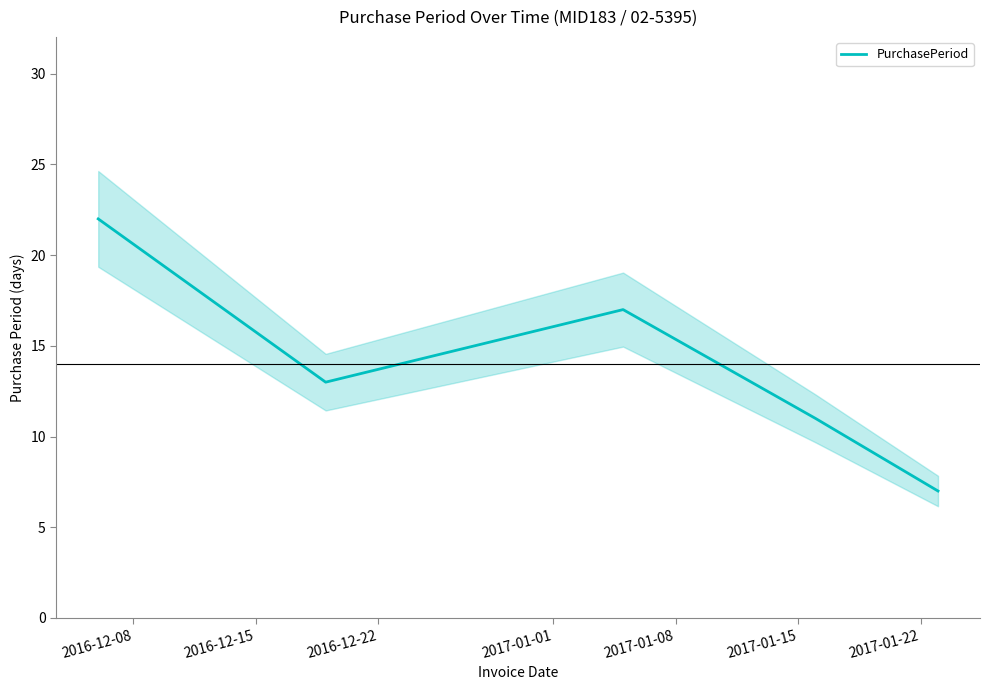

What is the average value?

14